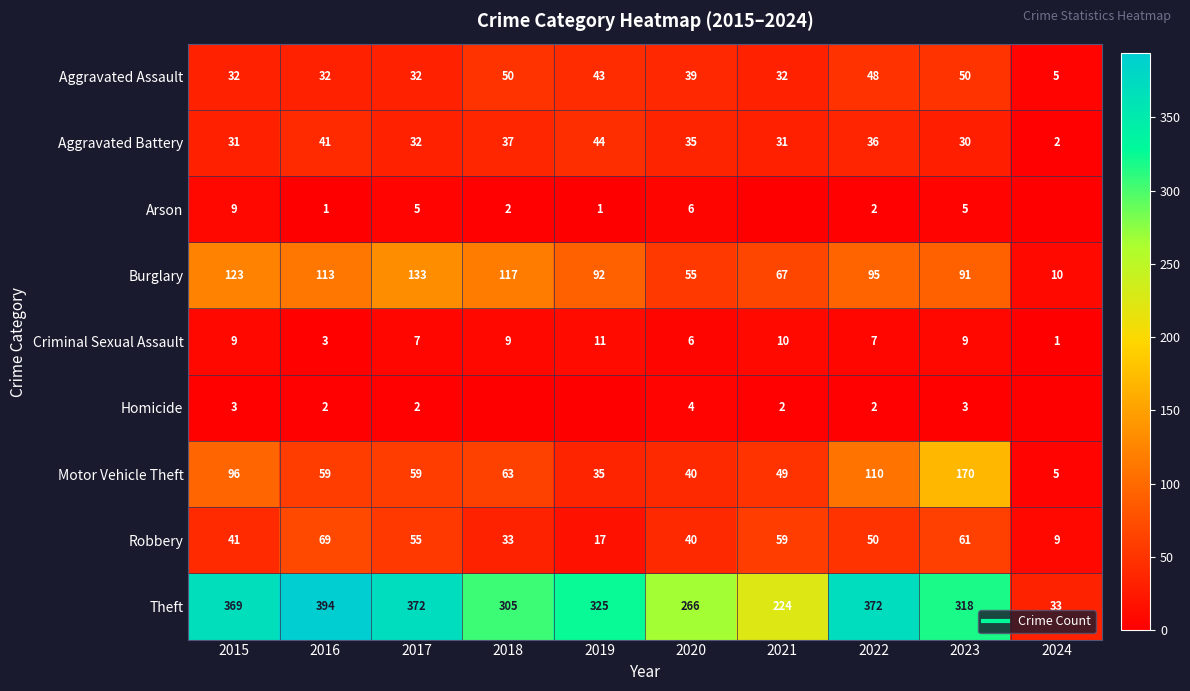

What is the total value across all series at 2019?

568